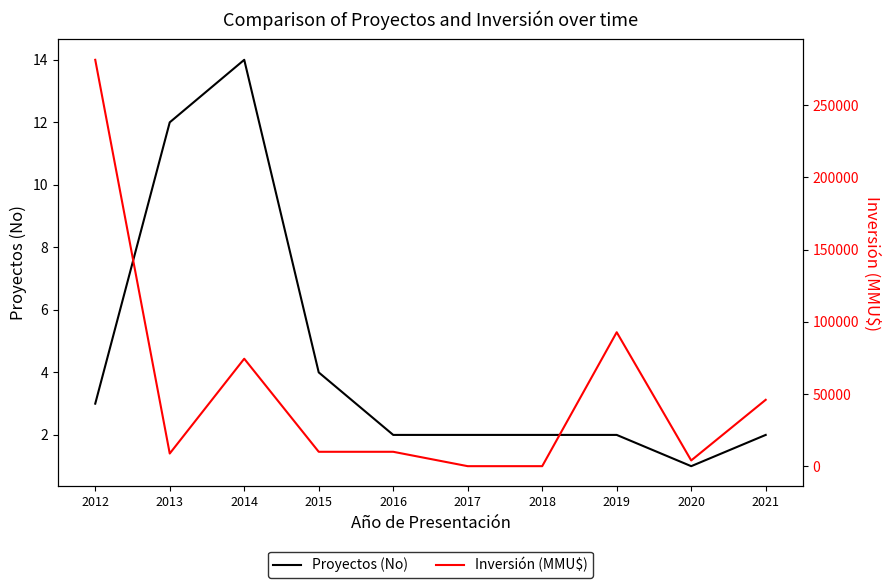

Is it true that Proyectos (No) equals 3 at 2012?

True